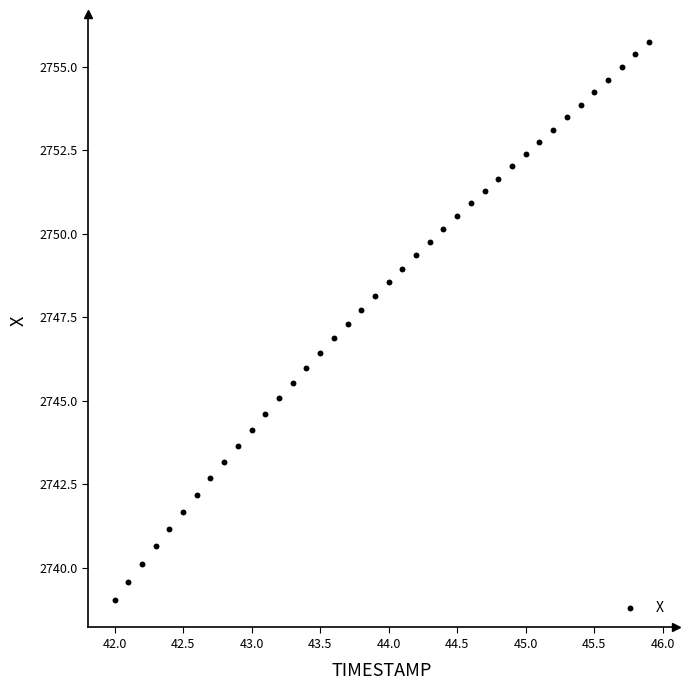

What is the range of Y values (max minus min)?

16.7